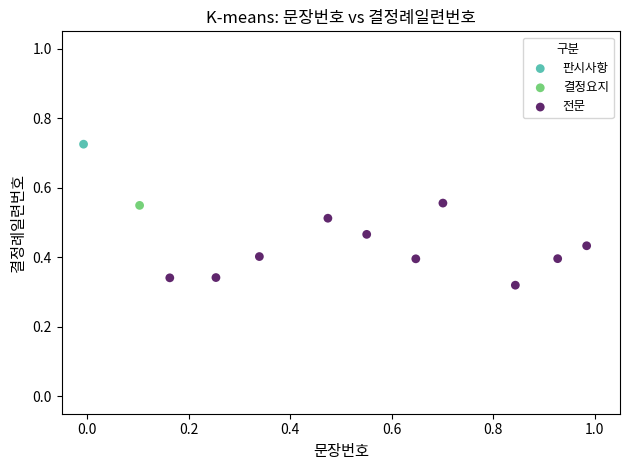

What are all the series names shown in the legend?

판시사항, 결정요지, 전문